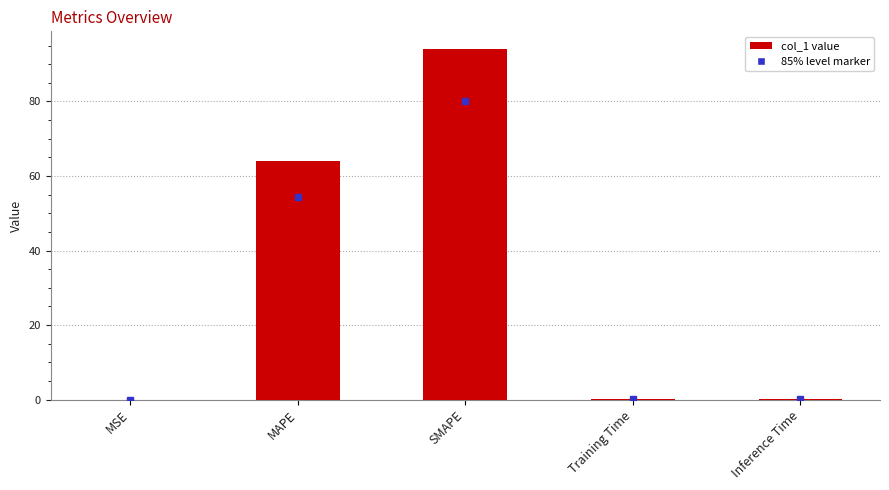

Read the value at SMAPE.

94.1